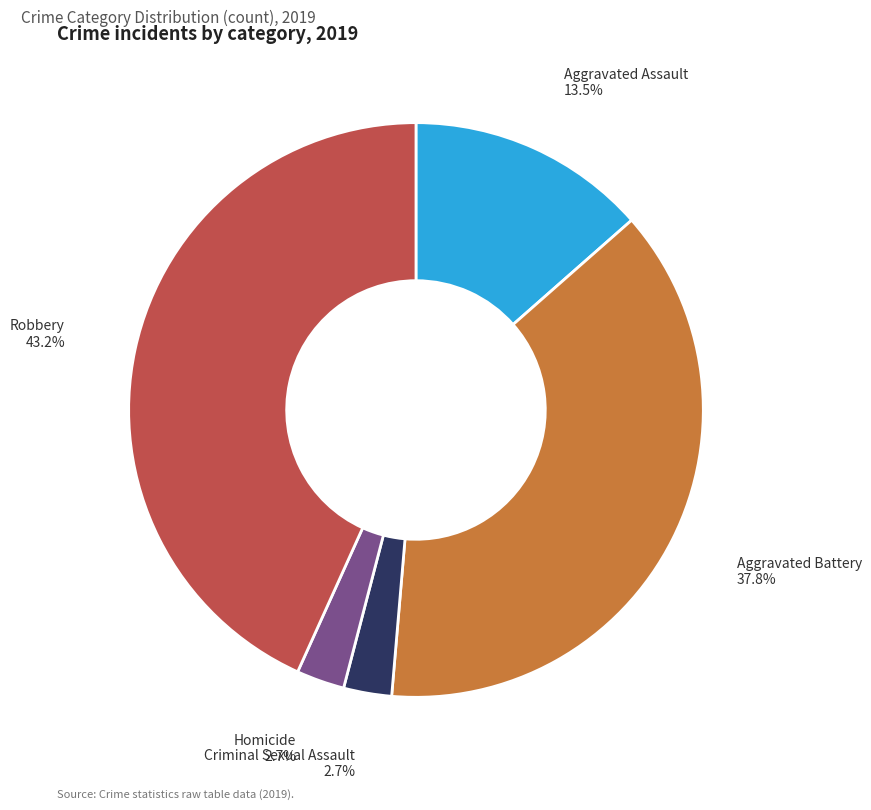

Which has a higher value, Aggravated Battery or Criminal Sexual Assault?

Aggravated Battery